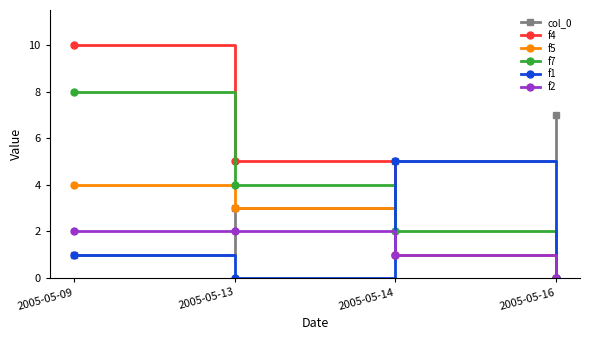

How many lines are shown in the chart?

6